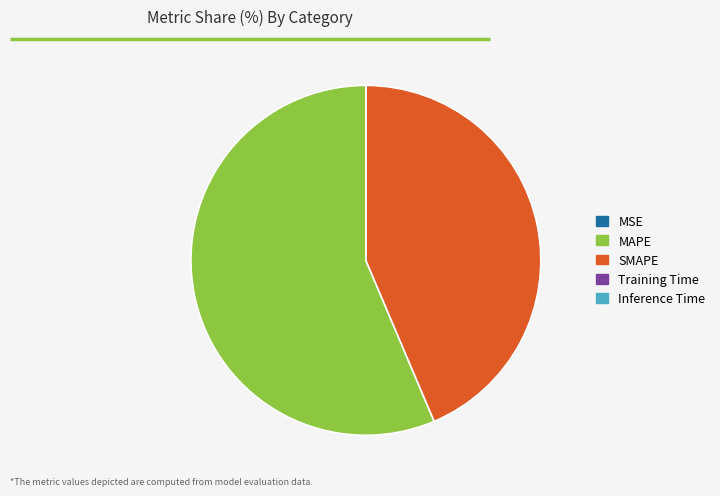

Which slice represents more than half of the pie?

MAPE